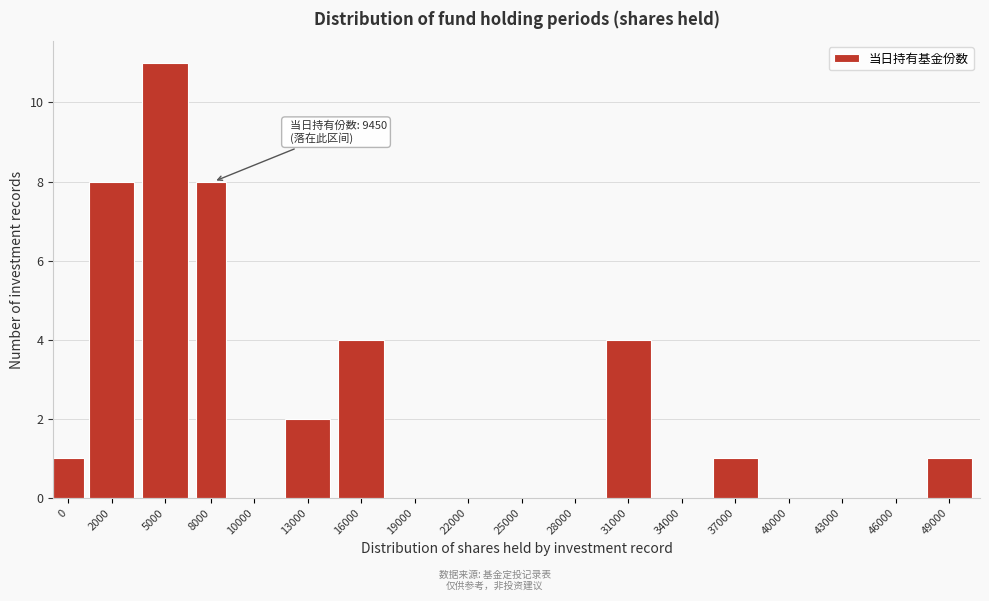

Reading right to left, what are all the values shown in this chart?

49000=1	46000=0	43000=0	40000=0	37000=1	34000=0	31000=4	28000=0	25000=0	22000=0	19000=0	16000=4	13000=2	10000=0	8000=8	5000=11	2000=8	0=1